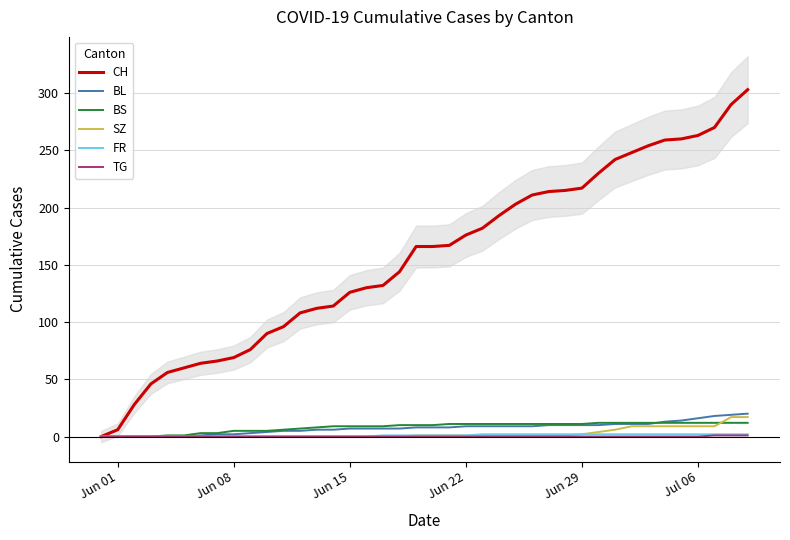

The value of TG at Jun 22 is 0. True or false?

True